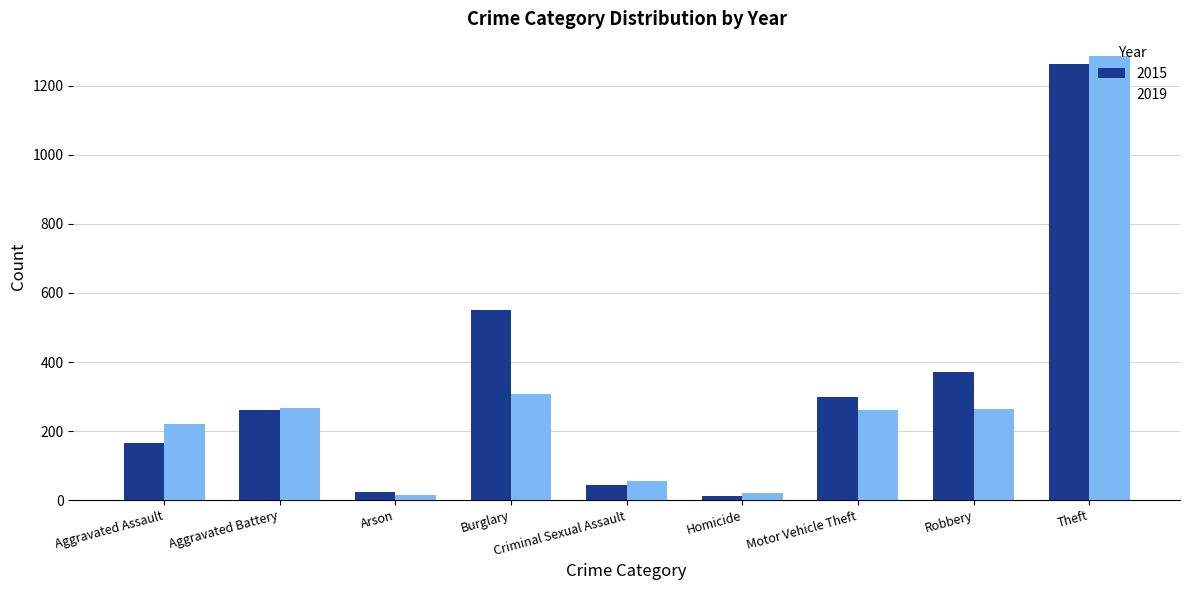

At which label is 2015 closest to 638?

Burglary